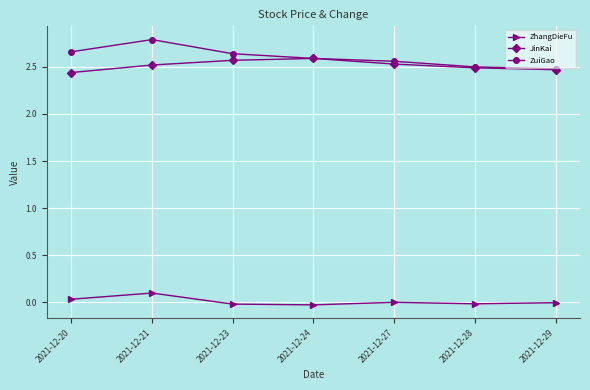

Rank the series at 2021-12-23 from highest to lowest value.

ZuiGao, JinKai, ZhangDieFu